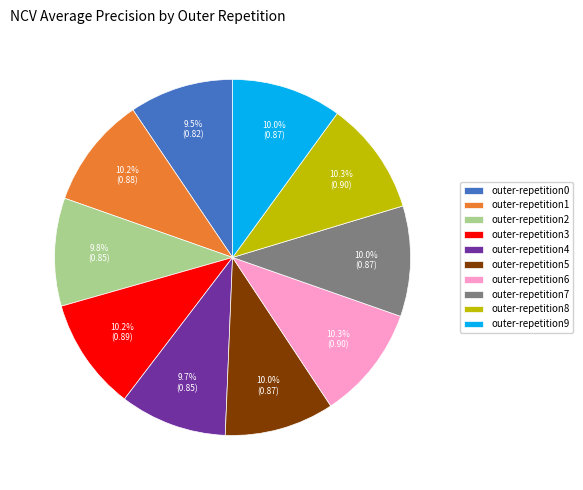

Is the sum of outer-repetition8 and outer-repetition9 greater than half?

No